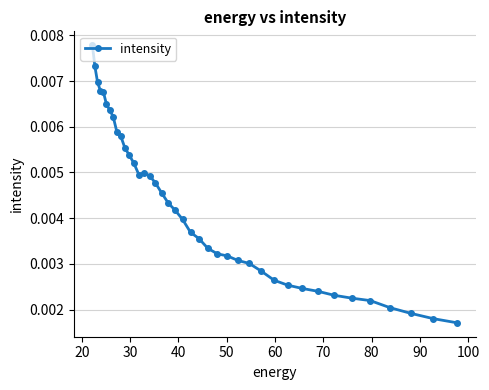

Count the values in the range 0 to 1.

40